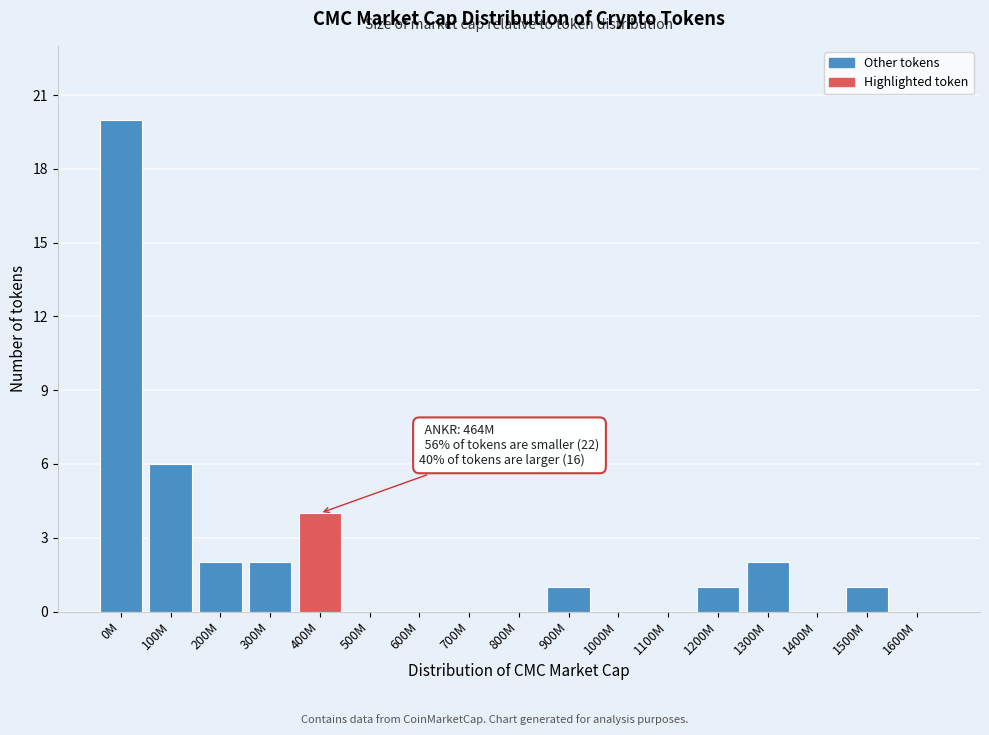

Reading left to right, extract all data points from this chart.

0M=20	100M=6	200M=2	300M=2	400M=4	500M=0	600M=0	700M=0	800M=0	900M=1	1000M=0	1100M=0	1200M=1	1300M=2	1400M=0	1500M=1	1600M=0